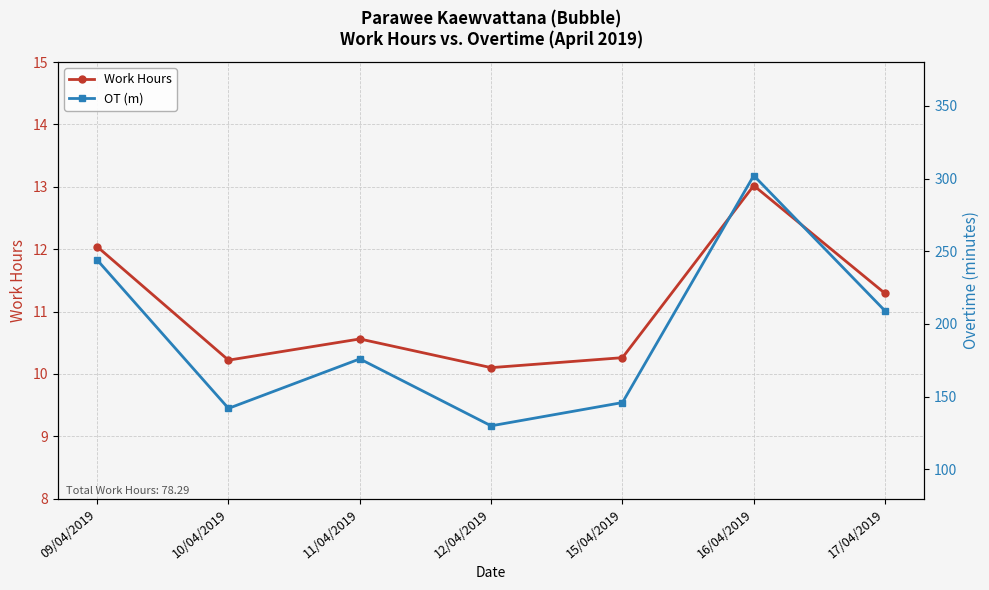

What is the value of the OT (m) point at the 1st from the left?

244.0